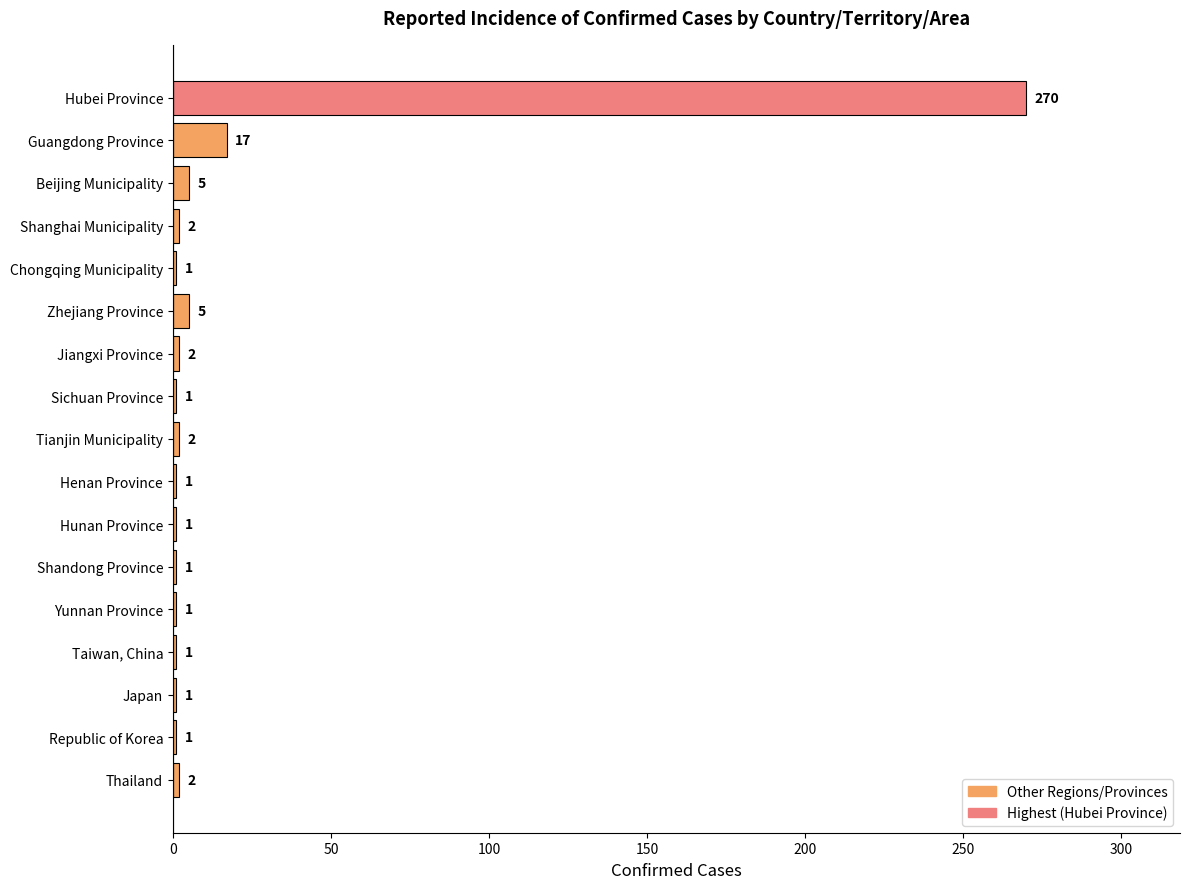

Reading top to bottom, list all the values displayed in this chart.

Hubei Province=270	Guangdong Province=17	Beijing Municipality=5	Shanghai Municipality=2	Chongqing Municipality=1	Zhejiang Province=5	Jiangxi Province=2	Sichuan Province=1	Tianjin Municipality=2	Henan Province=1	Hunan Province=1	Shandong Province=1	Yunnan Province=1	Taiwan, China=1	Japan=1	Republic of Korea=1	Thailand=2